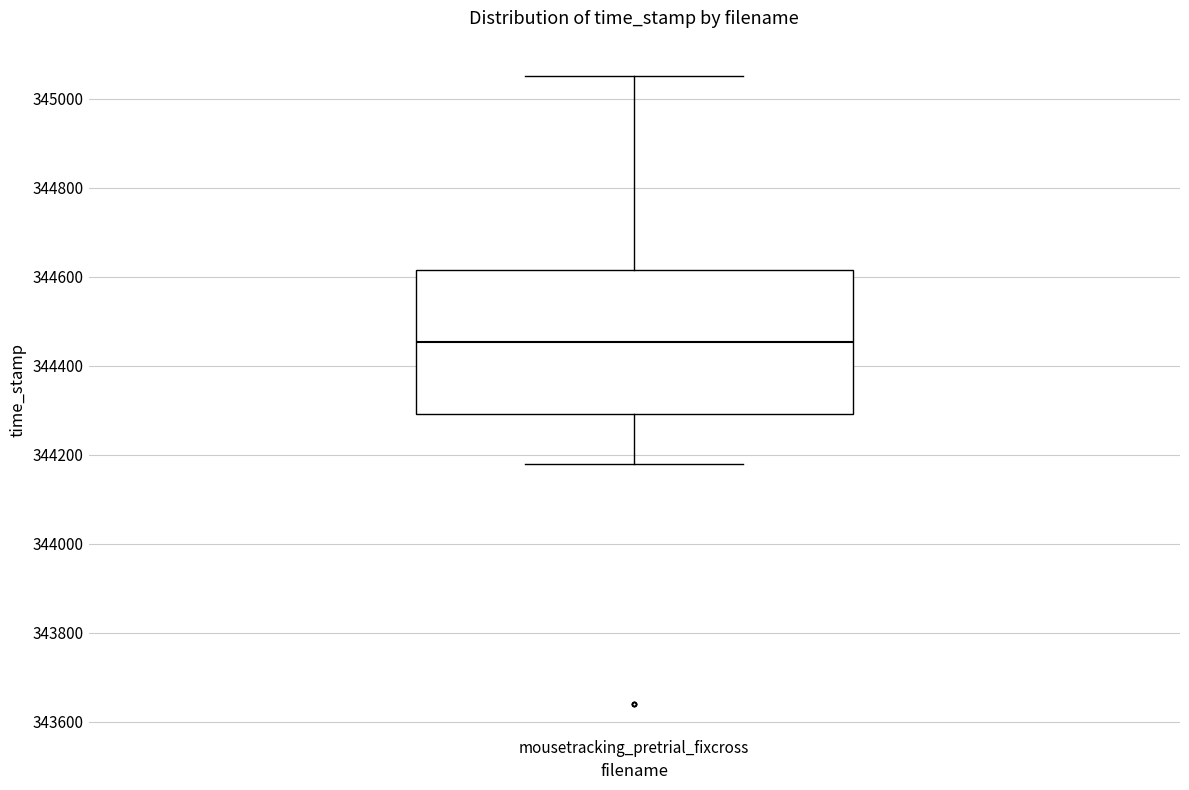

Transcribe this box plot: give where the median line is, the range the box spans, and where the two whiskers end, as read against the y-axis. The values are not printed on the chart, so give them approximately, as read against the axis.

median 344460, box 344300 to 344620, whiskers 344180 to 345060